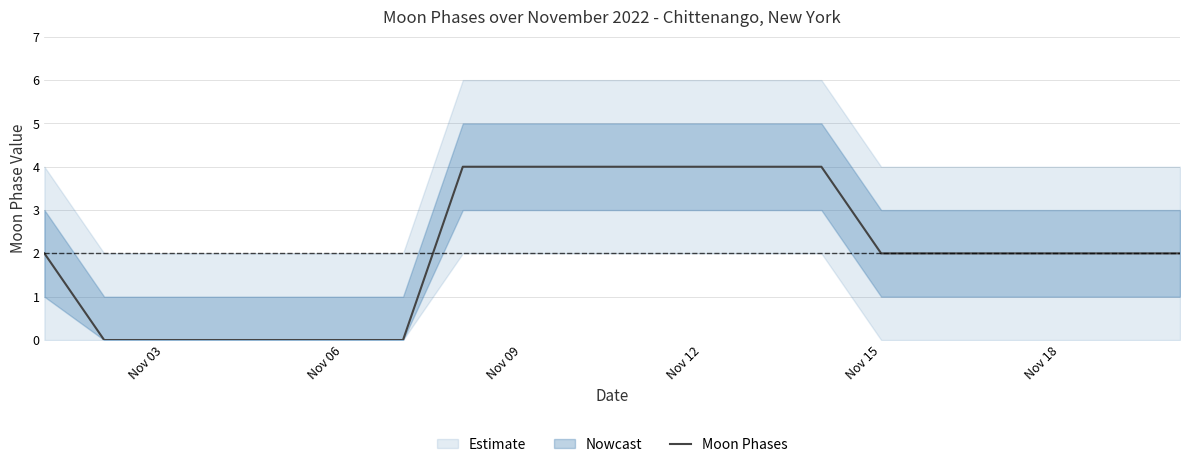

What is the difference between the maximum and minimum values?

4